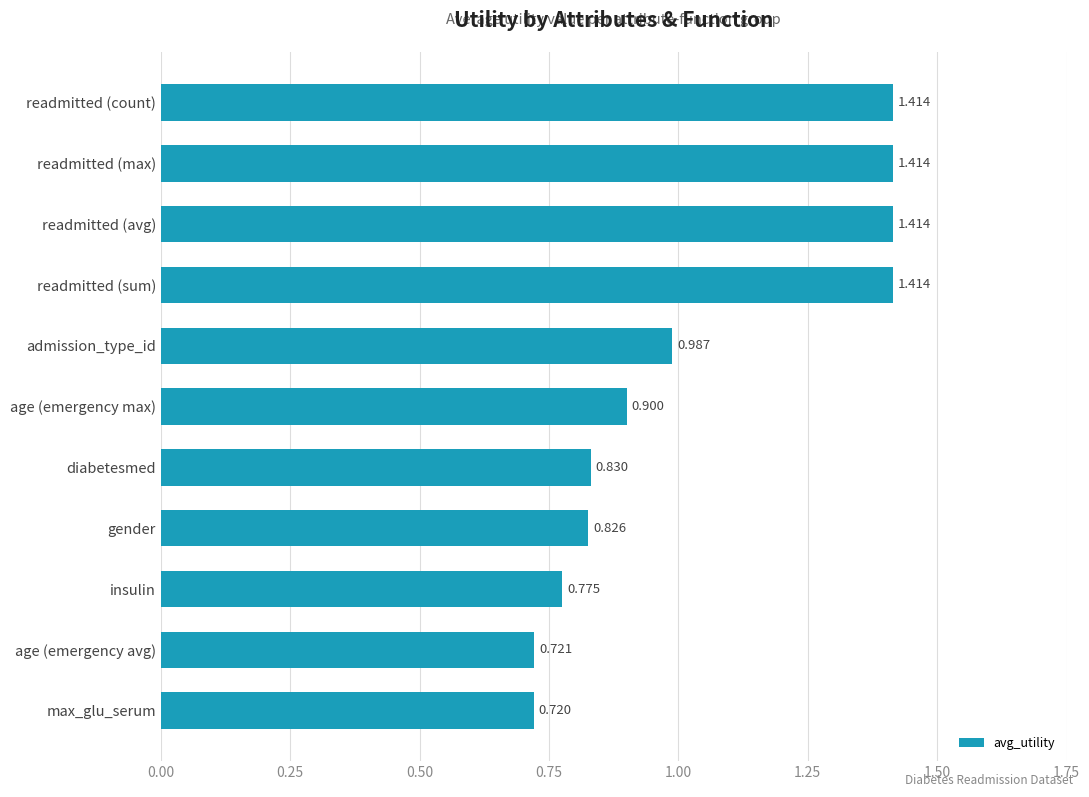

Where is the data nearest to the value 1?

admission_type_id